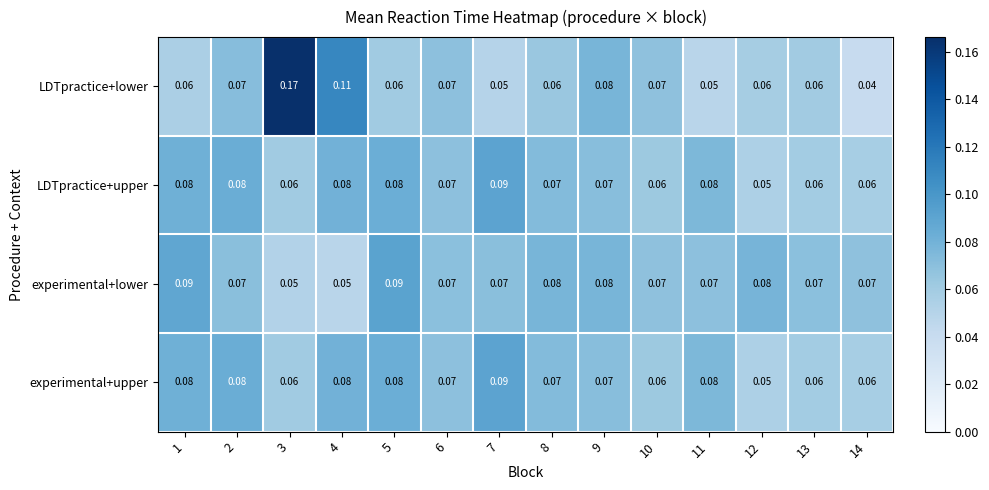

Is the value of LDTpractice+lower at 14 greater than the value of LDTpractice+upper at 14?

No